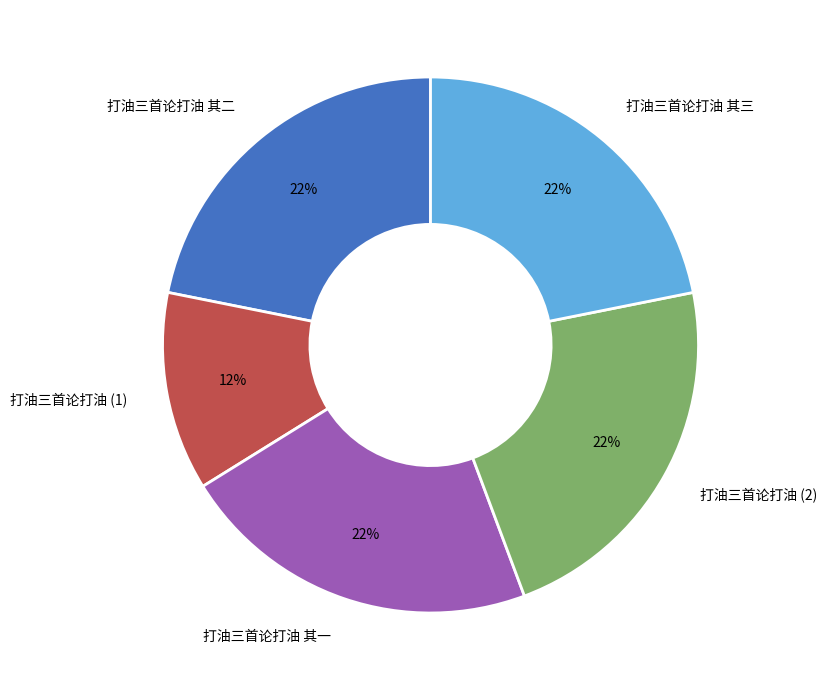

Which category has the smallest portion of the pie?

打油三首论打油 (1)